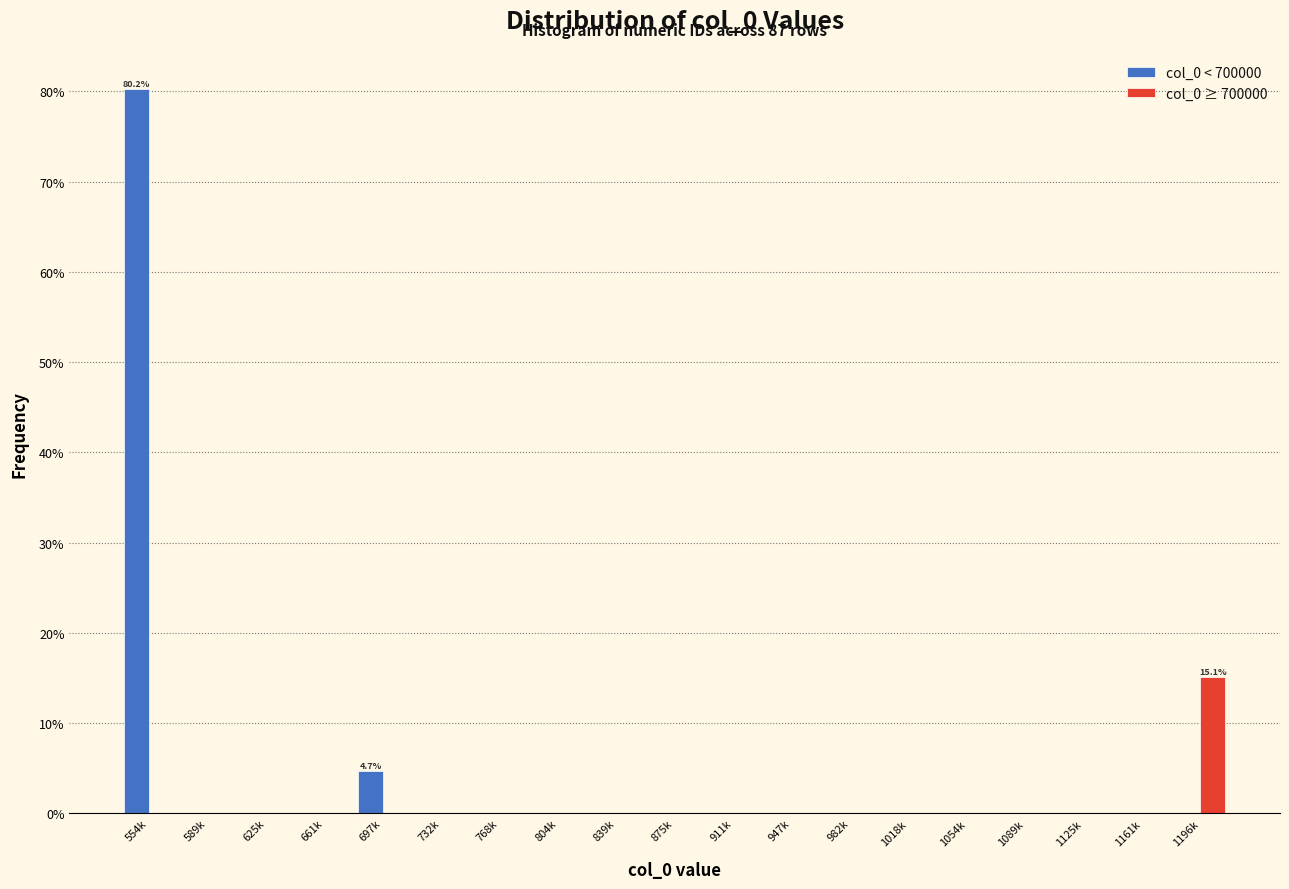

What is the greatest value displayed?

80.2